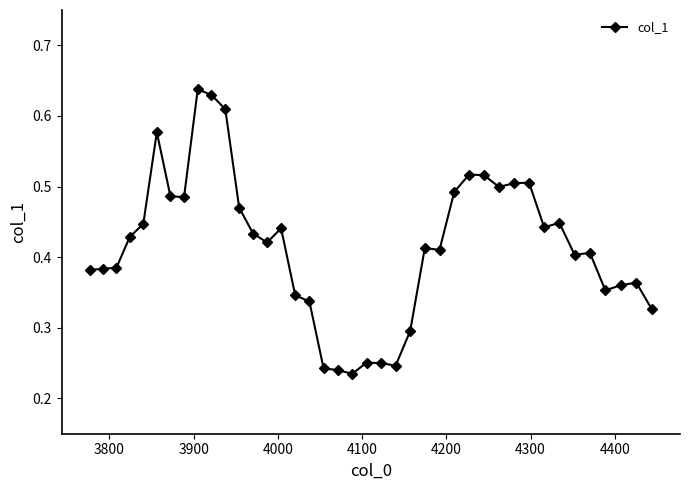

What is the sum of all values?

16.6